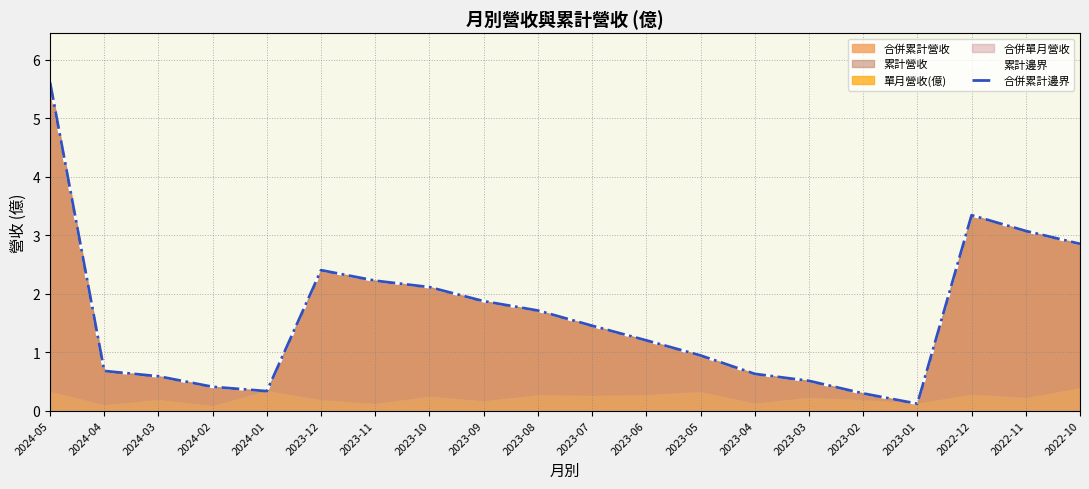

What is the value of the 單月營收(億) point at the 20th from the left?

0.4